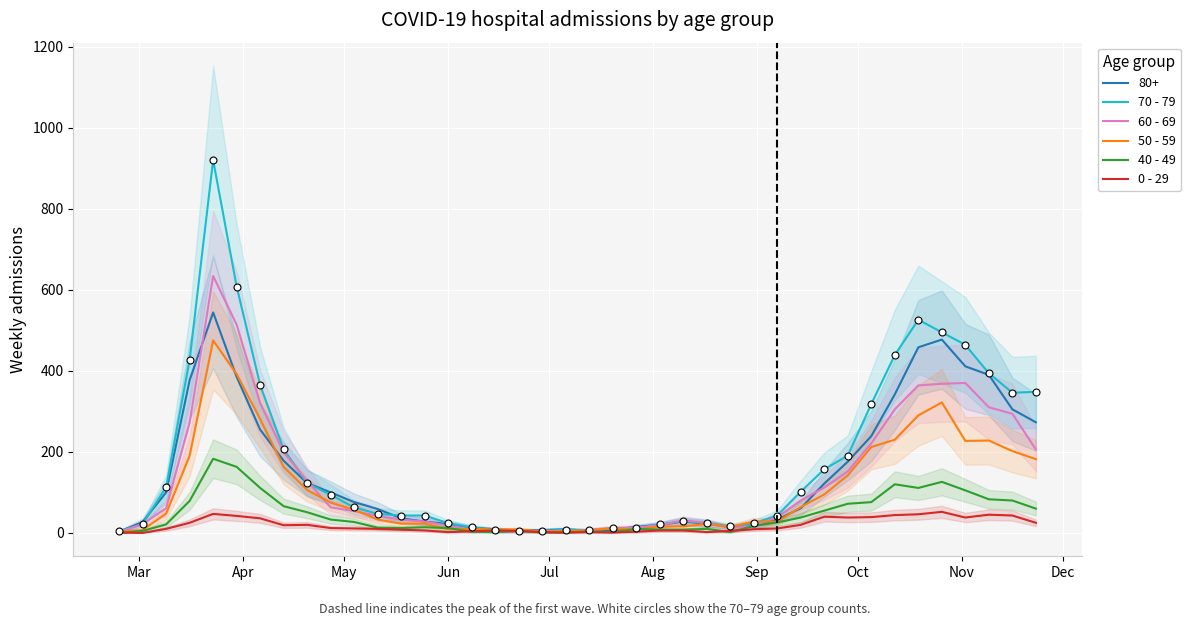

What are all the series names shown in the legend?

70 - 79, 60 - 69, 50 - 59, 40 - 49, 0 - 29